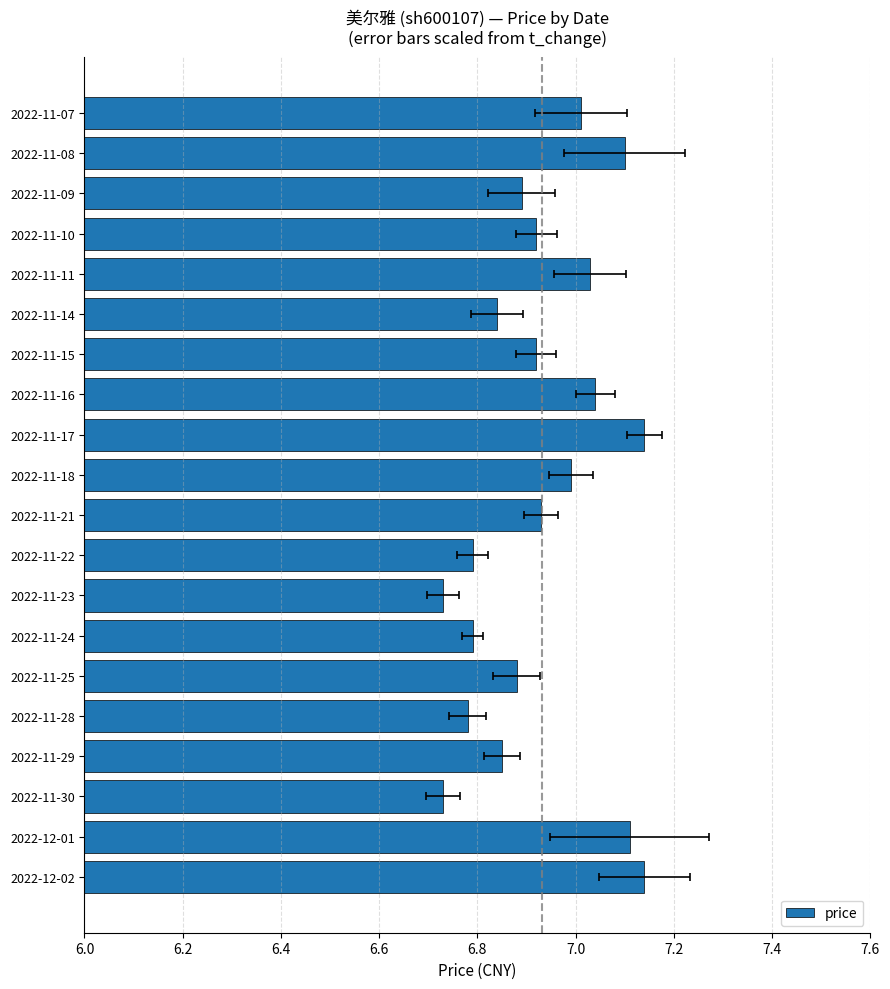

What is the maximum value shown in the chart?

7.1